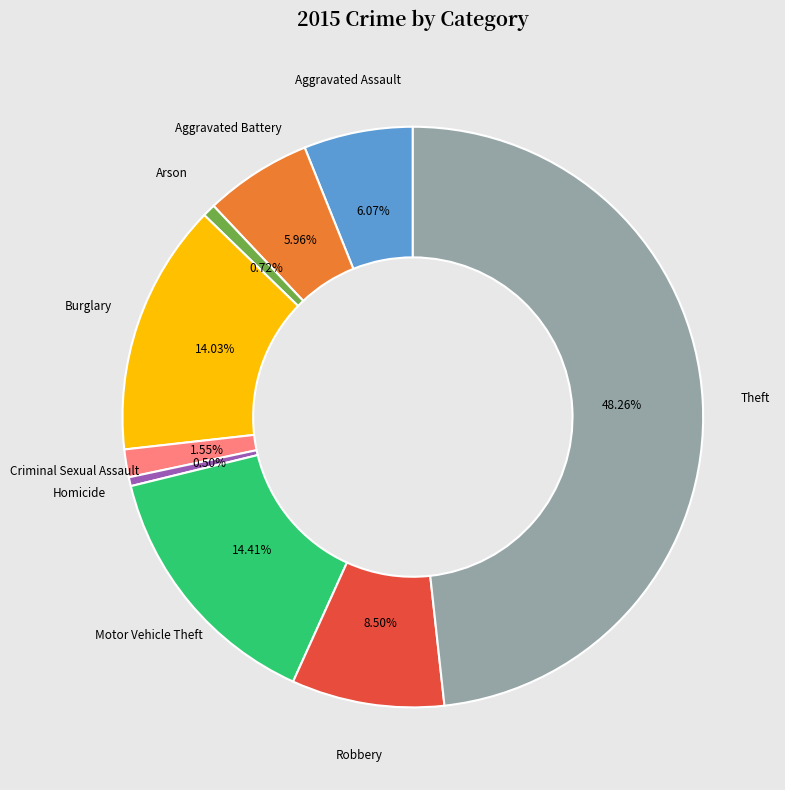

To the nearest percent, what portion does Aggravated Battery represent?

6%